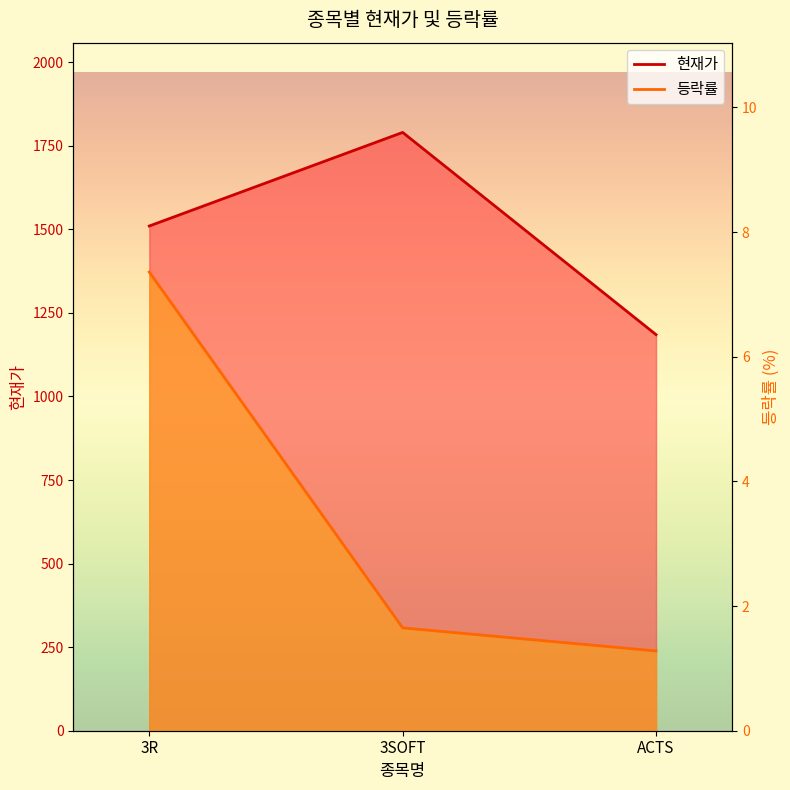

Which series has the largest total across all categories?

현재가